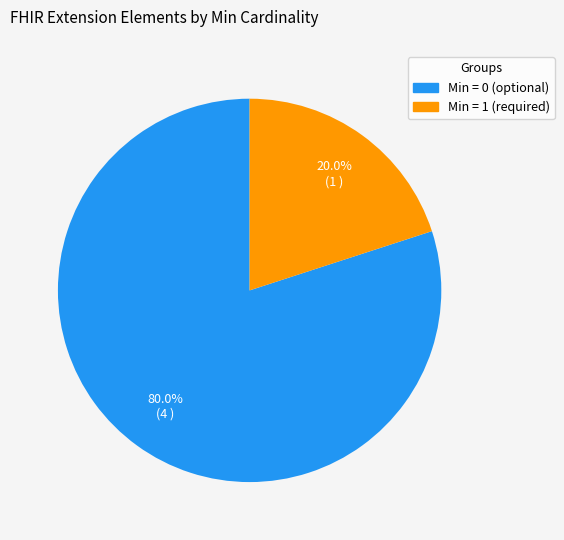

Does any single category account for the majority?

Yes